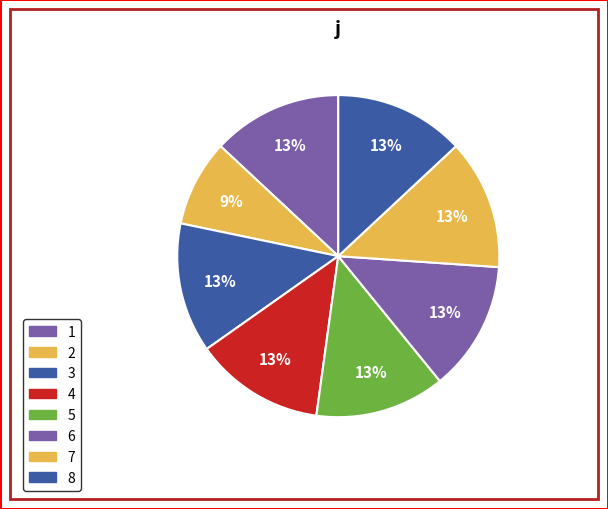

How many segments does this pie chart have?

8